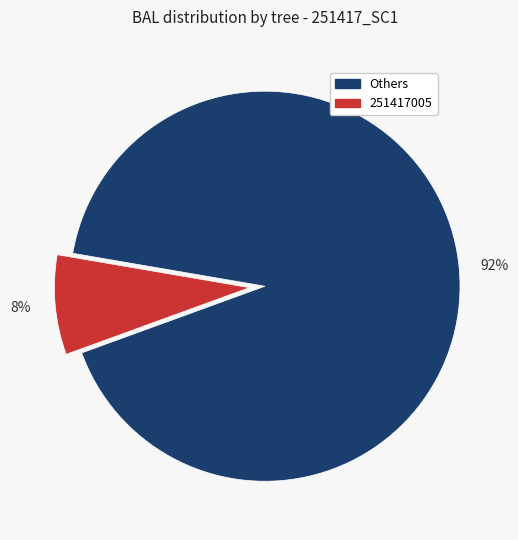

Is there any slice that represents more than half of the pie?

Yes